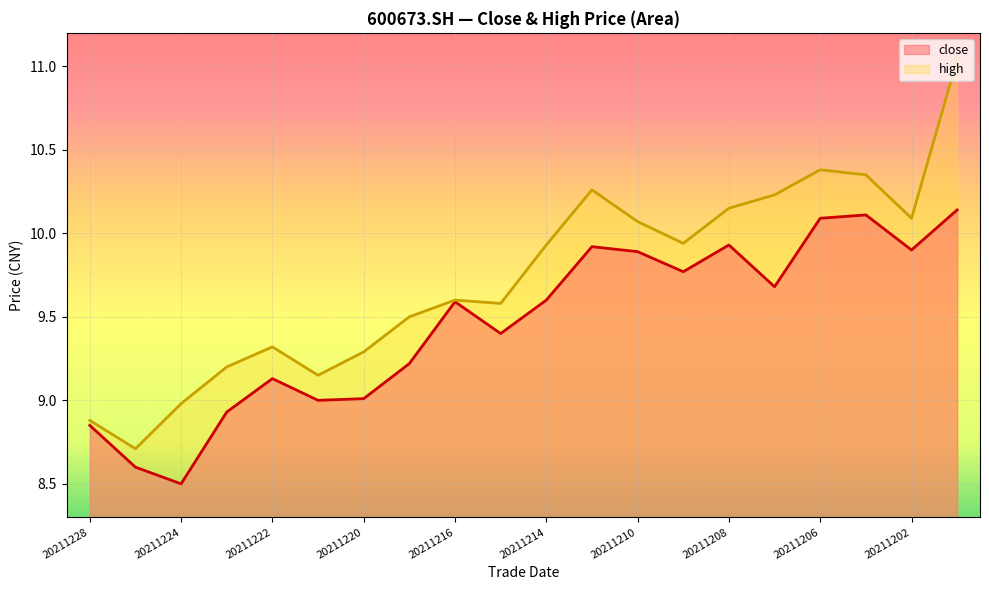

Which series has the largest range (max minus min)?

high